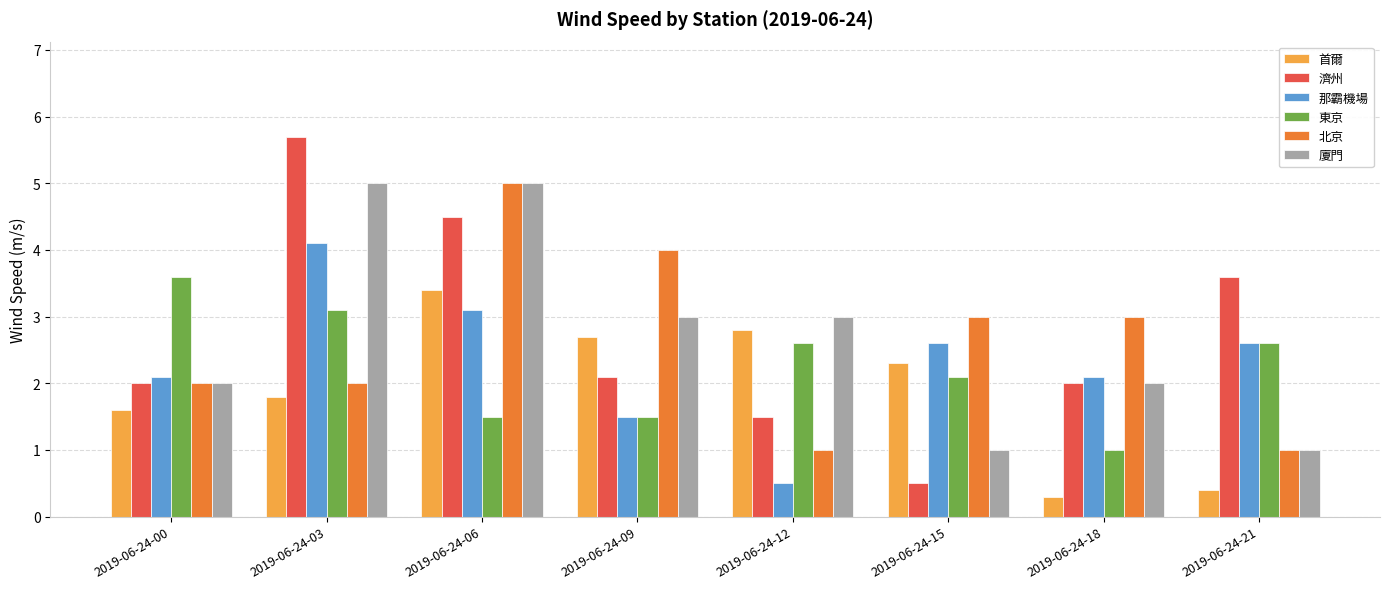

At which category does the chart reach its minimum across all series?

2019-06-24-18